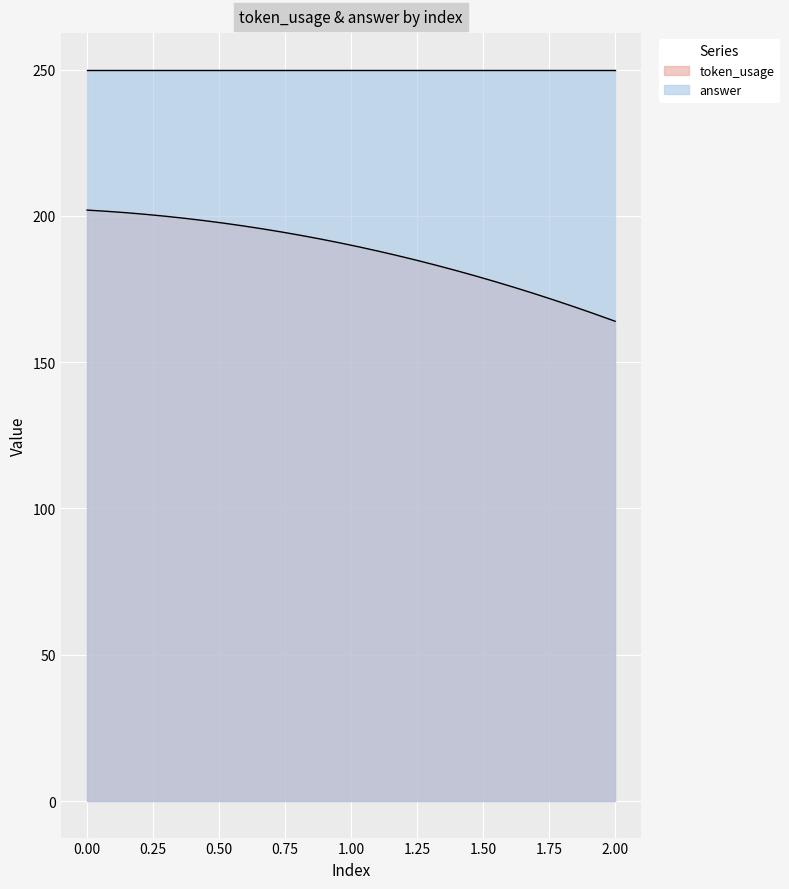

Which series has the largest total across all categories?

answer